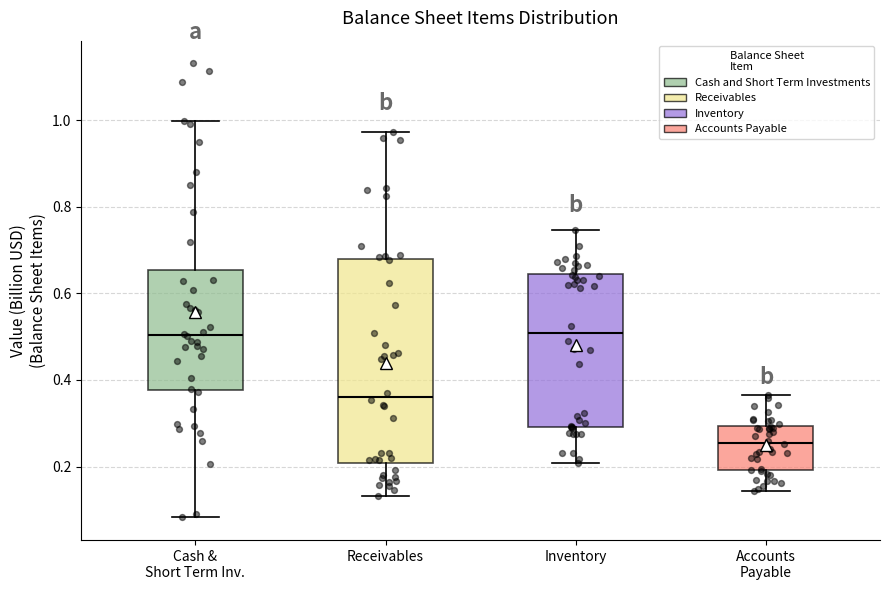

Where does the upper whisker of the box for Accounts Payable end on the y-axis? The values are not printed on the chart, so give them approximately, as read against the axis.

0.36